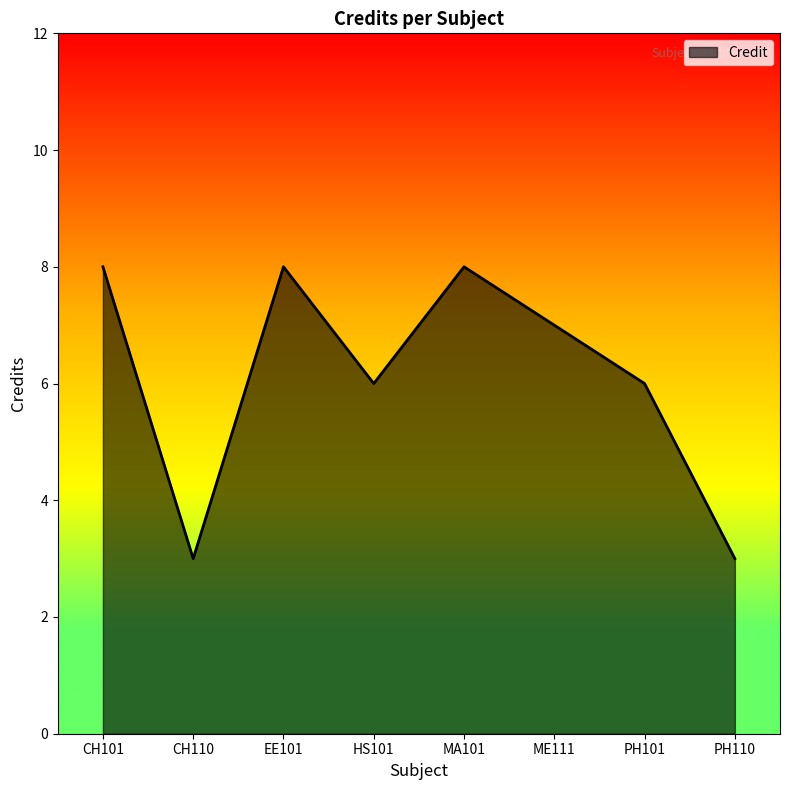

What is the average value?

6